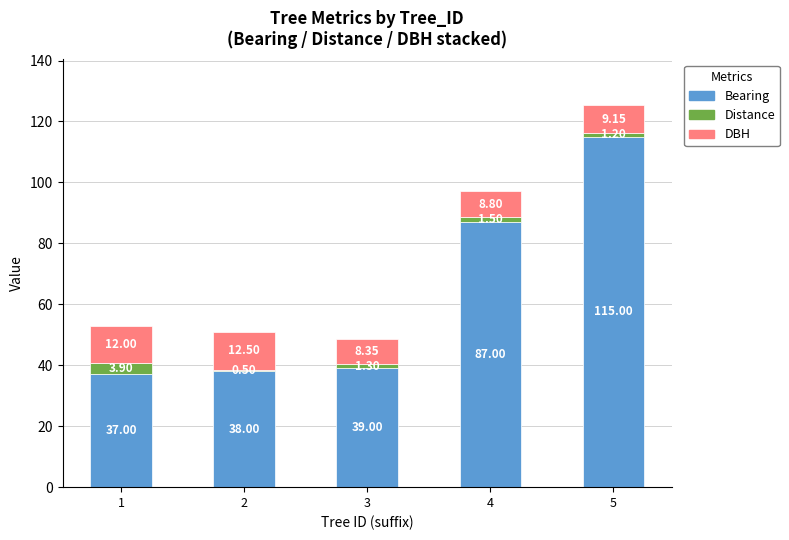

List the labels in order of Bearing value, smallest first.

1, 2, 3, 4, 5